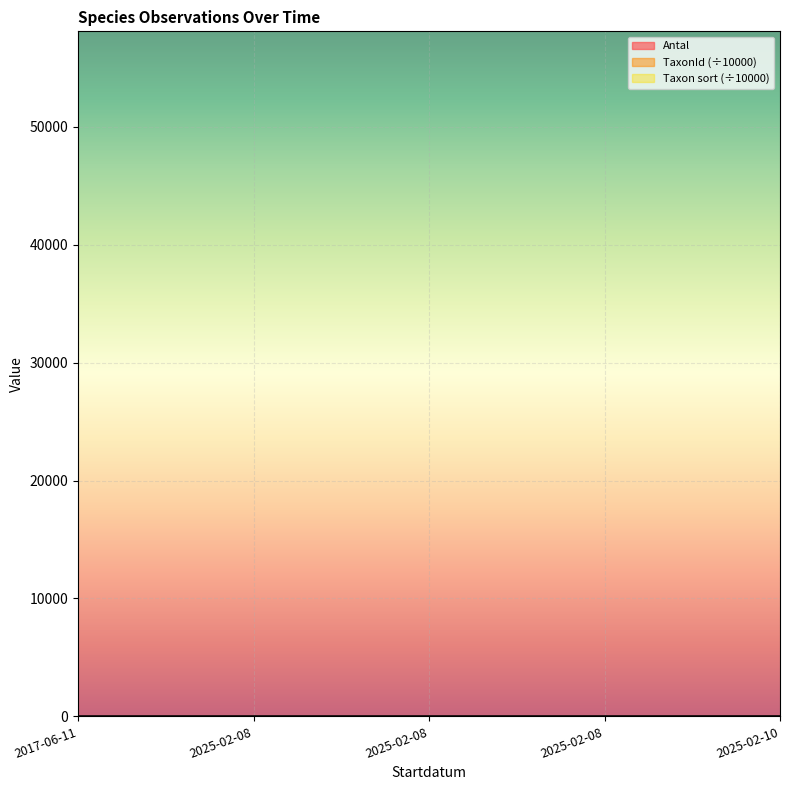

Reading left to right, extract all data points from this chart.

Antal: 2017-06-11=1.0	2025-02-08=1.0	2025-02-08=1.0	2025-02-08=1.0	2025-02-10=8.0
Taxonsorteringsordning: 2017-06-11=5.7	2025-02-08=5.7	2025-02-08=5.8	2025-02-08=5.8	2025-02-10=5.7
TaxonId: 2017-06-11=10.3	2025-02-08=10.3	2025-02-08=10.3	2025-02-08=10.2	2025-02-10=10.3